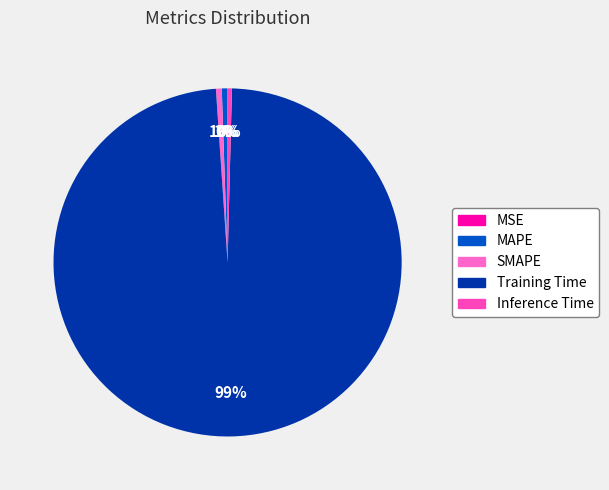

How many slices are in this pie chart?

5